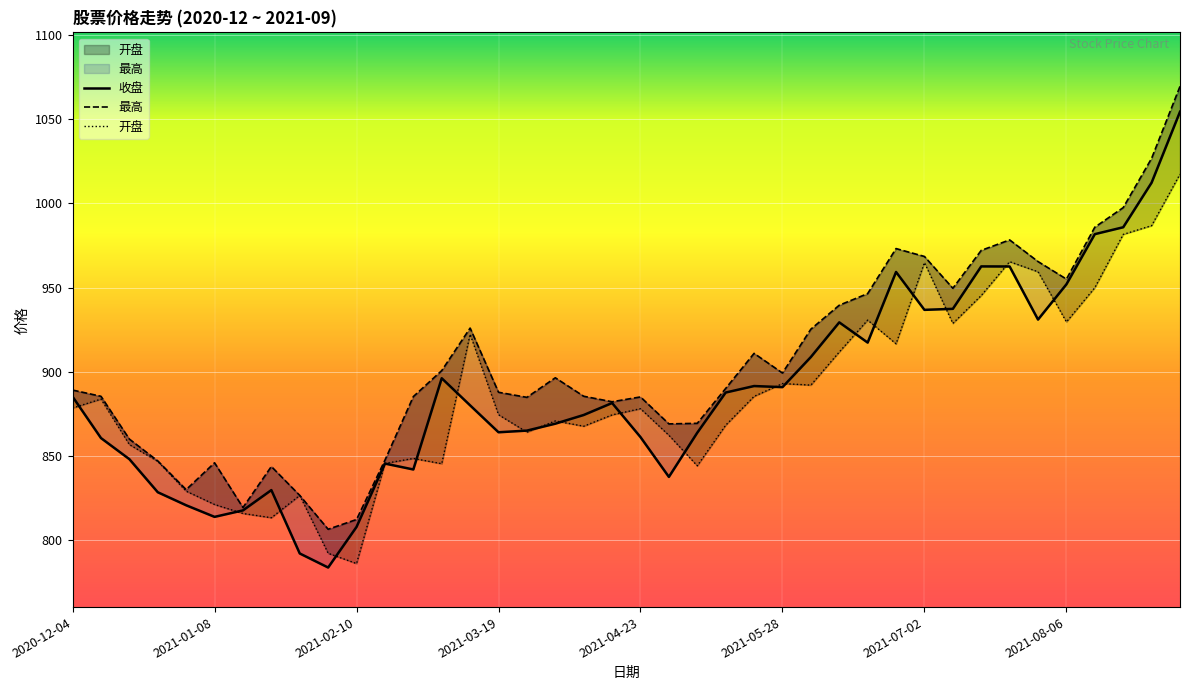

What is the total value across all series at 2021-02-19?

2538.4